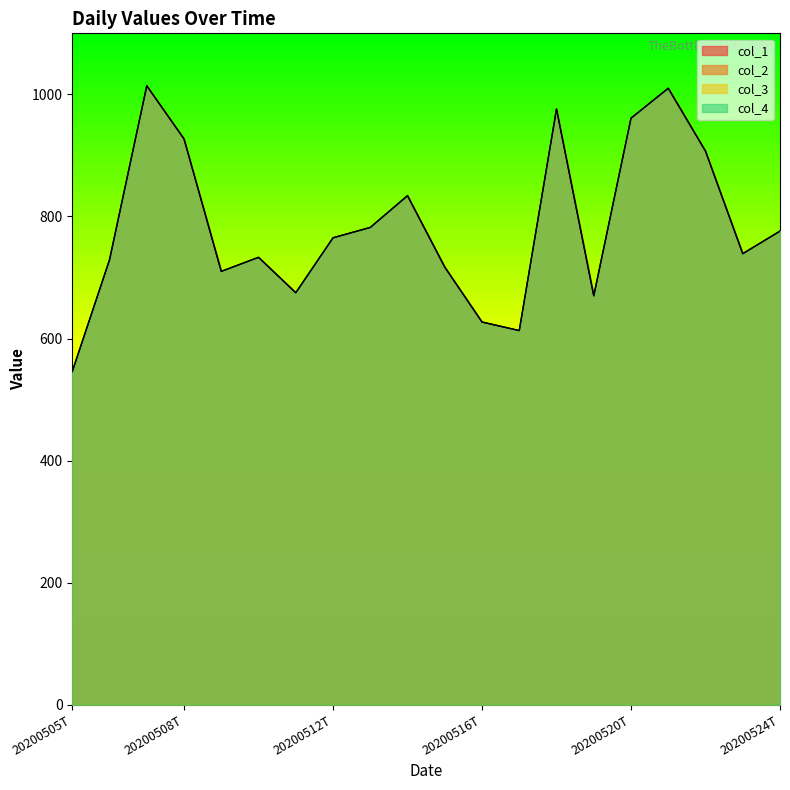

The value of col_2 at 20200509T is 710. True or false?

True